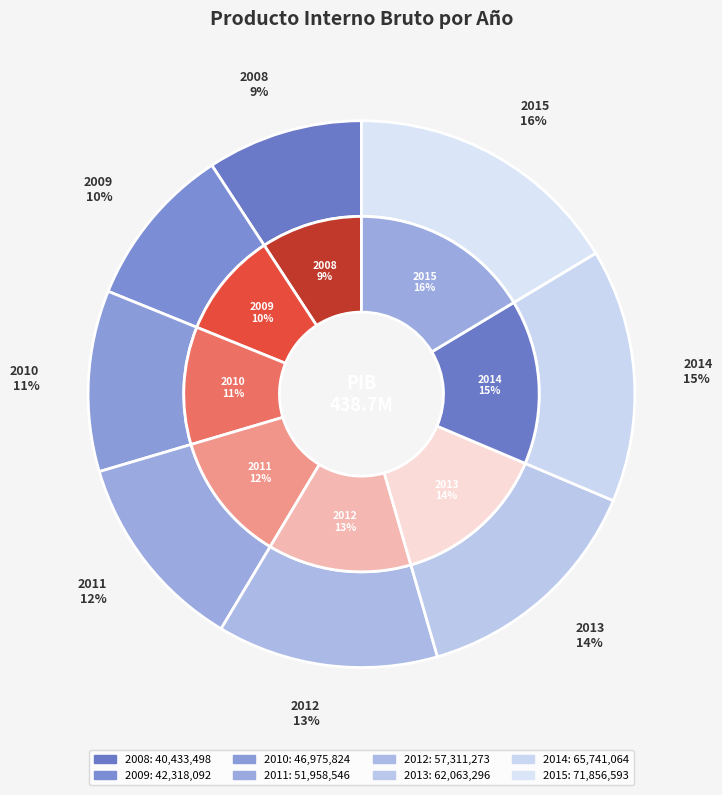

Combined, do 2015 and 2010 account for over 50%?

No